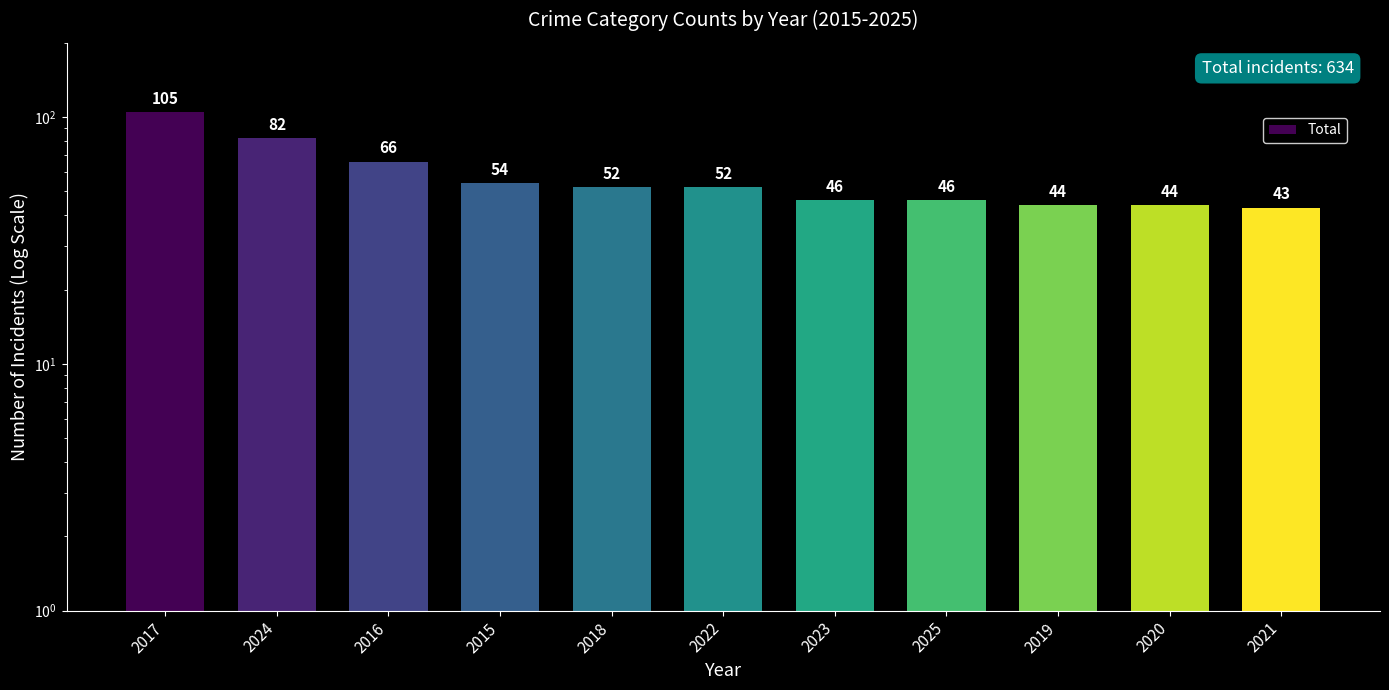

The chart shows a value of 43 at 2021. True or false?

True